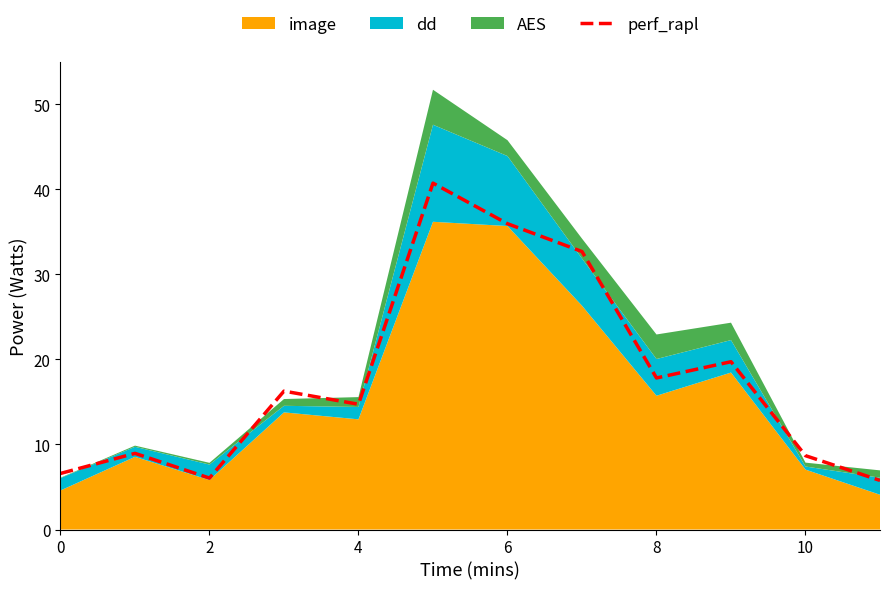

What is the maximum value shown in the chart?

40.7